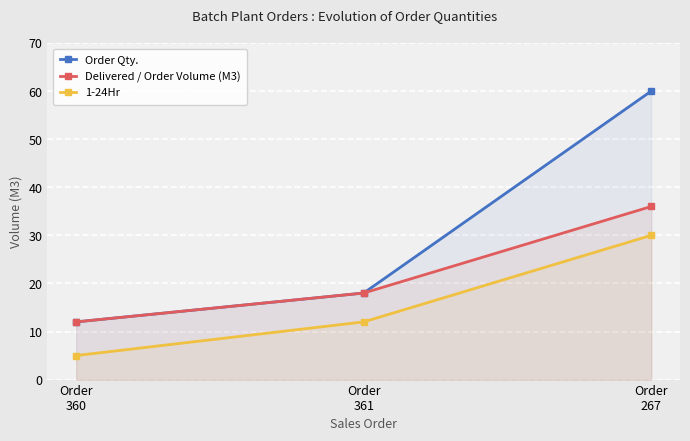

Is the value of Order Qty. at Order
267 greater than the value of 1-24Hr at Order
267?

Yes